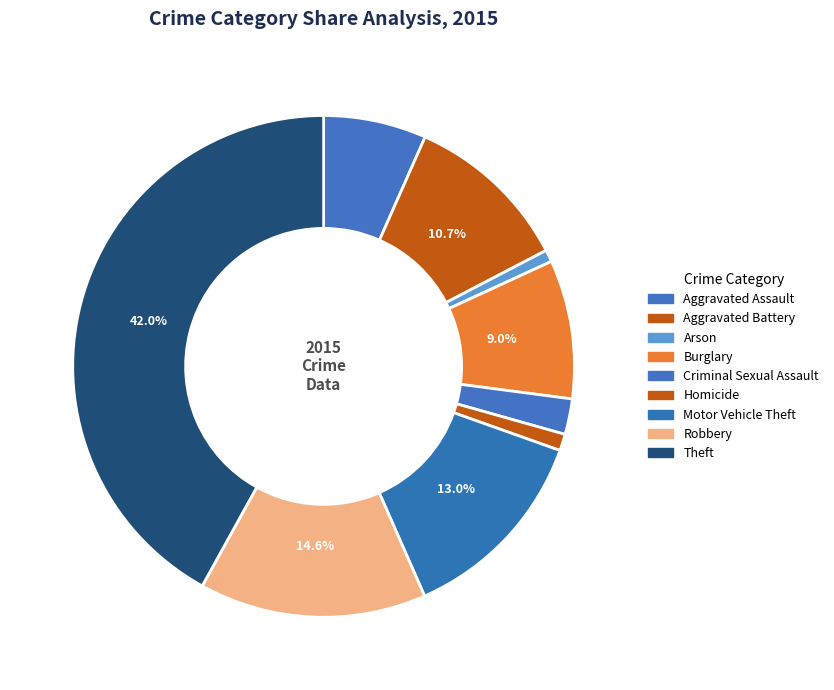

Count the number of slices in the pie.

9